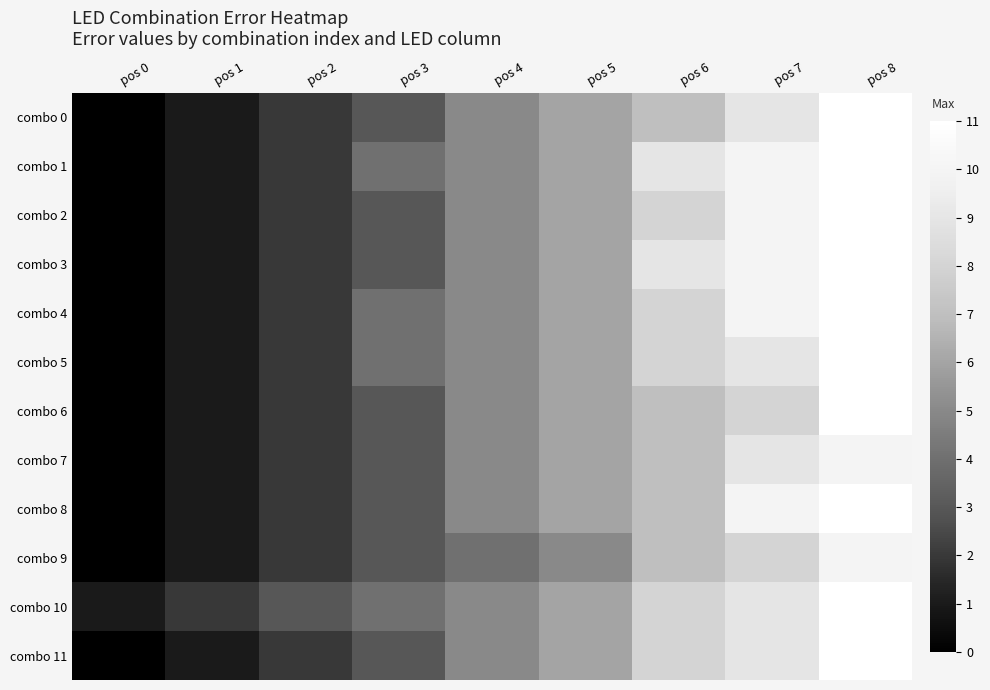

What is the total value across all series at pos 1?

13